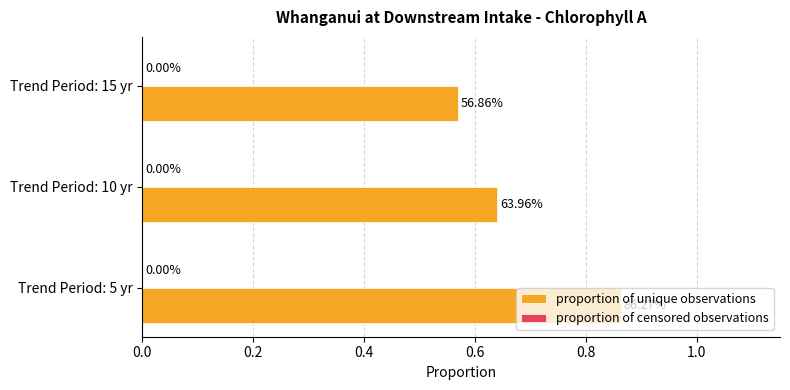

Does the chart contain any negative values?

No